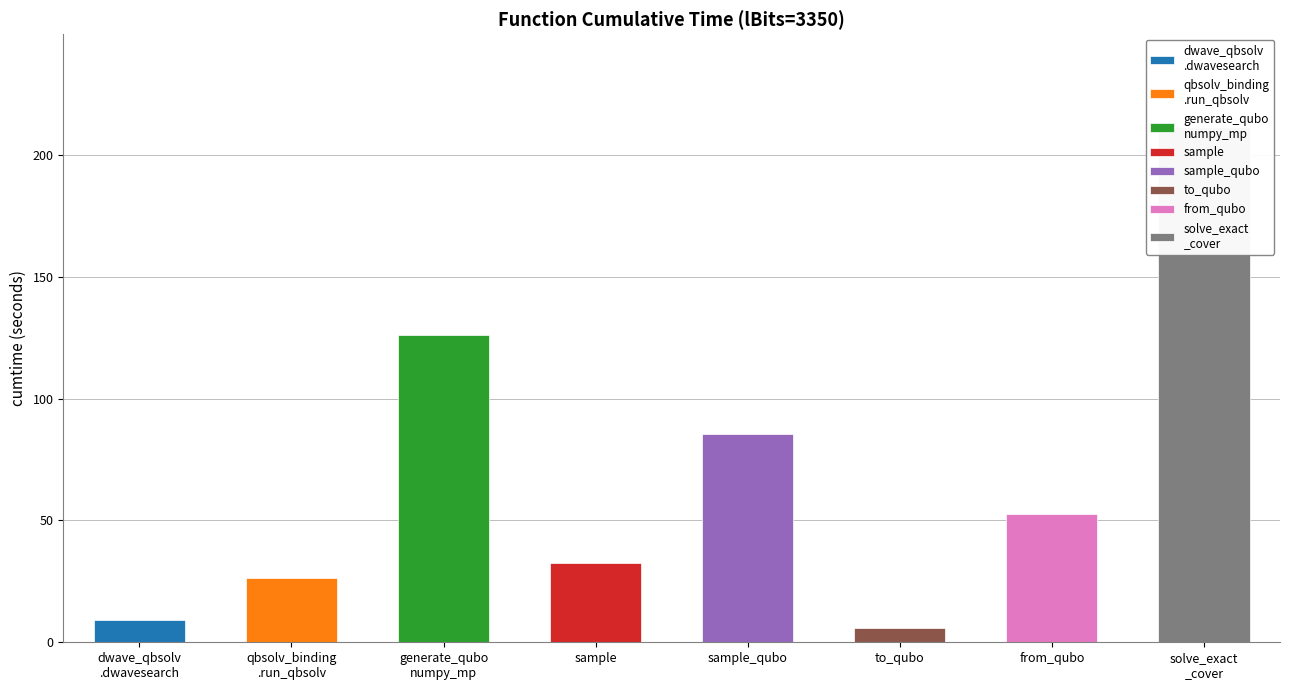

Reading left to right, extract all data points from this chart.

9.3	26.4	126.2	32.4	85.4	6.0	52.6	211.6